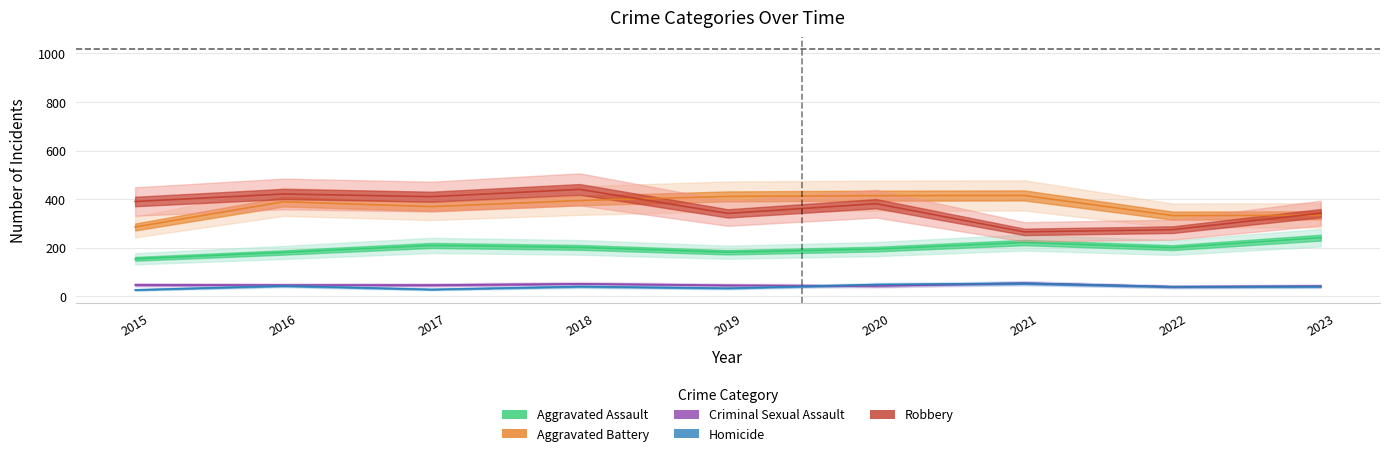

How many data points does each series have?

9